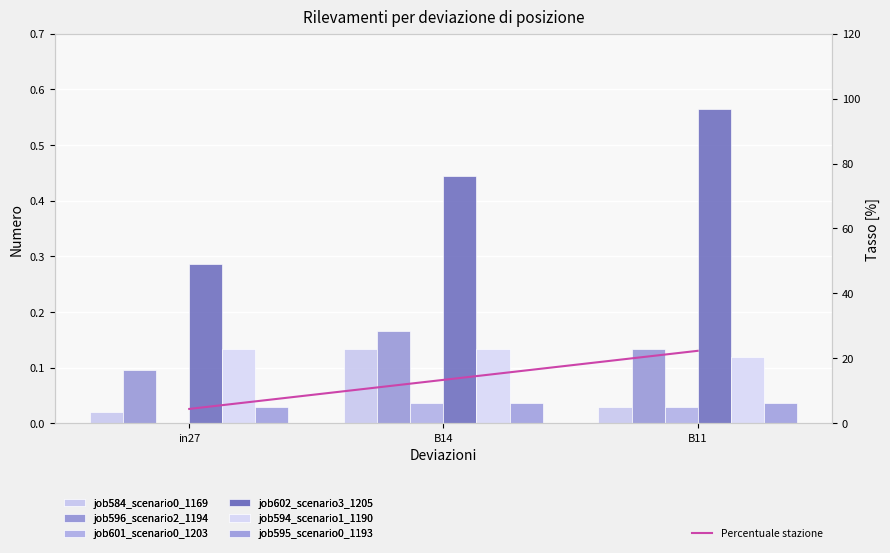

Reading left to right, transcribe all the data shown in this chart.

job584_scenario0_1169: in27=0.0	B14=0.1	B11=0.0
job596_scenario2_1194: in27=0.1	B14=0.2	B11=0.1
job601_scenario0_1203: in27=0.0	B14=0.0	B11=0.0
job602_scenario3_1205: in27=0.3	B14=0.4	B11=0.6
job594_scenario1_1190: in27=0.1	B14=0.1	B11=0.1
job595_scenario0_1193: in27=0.0	B14=0.0	B11=0.0